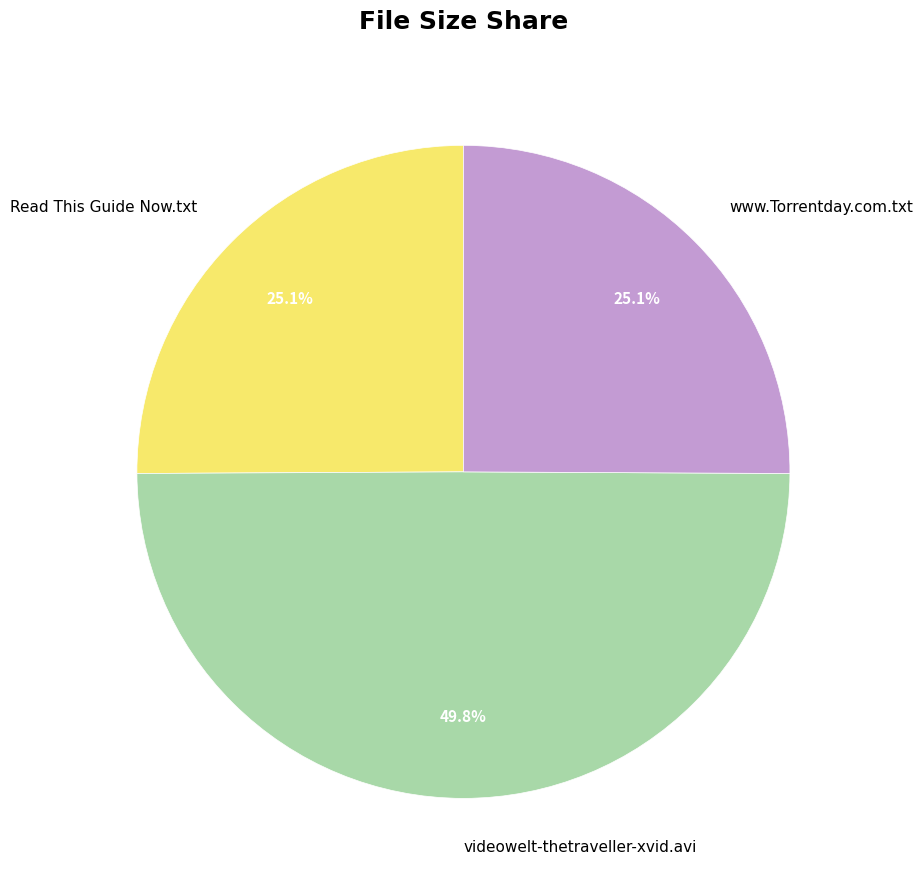

Is the sum of www.Torrentday.com.txt and videowelt-thetraveller-xvid.avi greater than half?

Yes